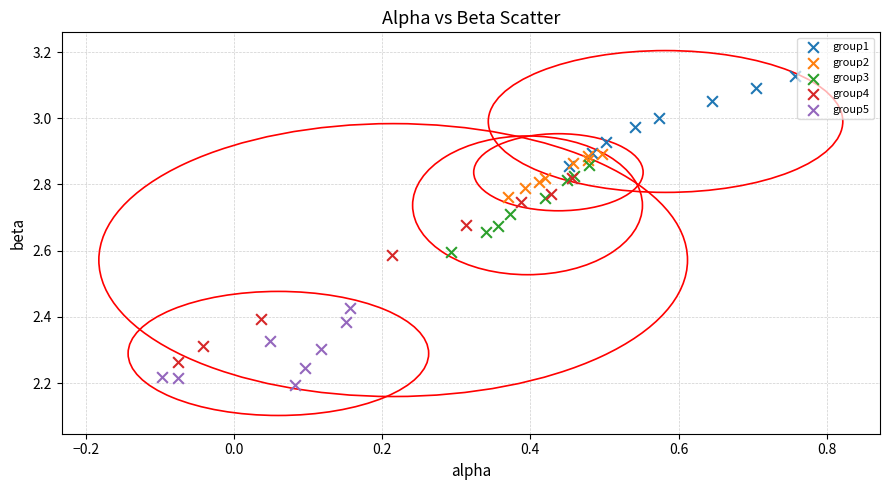

Which series has the largest Y range (max minus min)?

group4